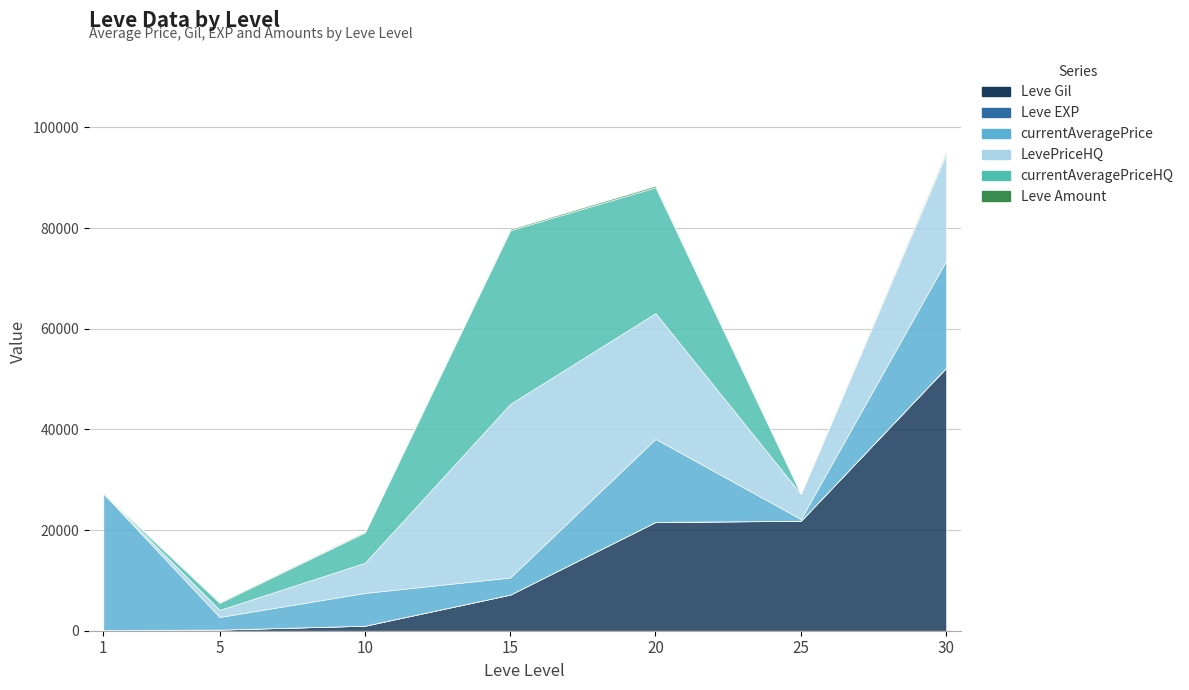

What is the approximate value of currentAveragePriceHQ at 10, to the nearest 10?

6010